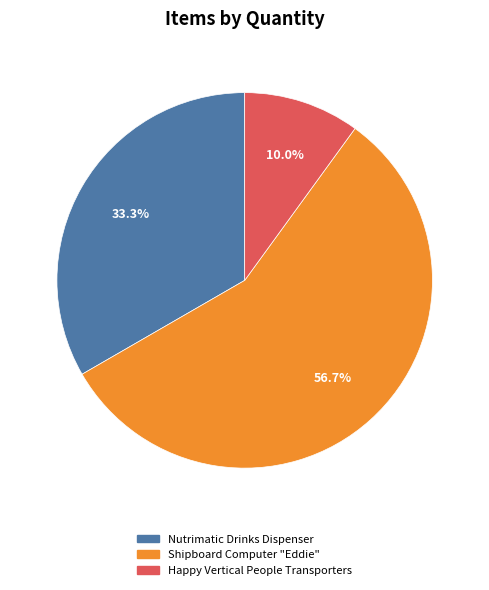

Is it true that Nutrimatic Drinks Dispenser is 33% of the pie?

True